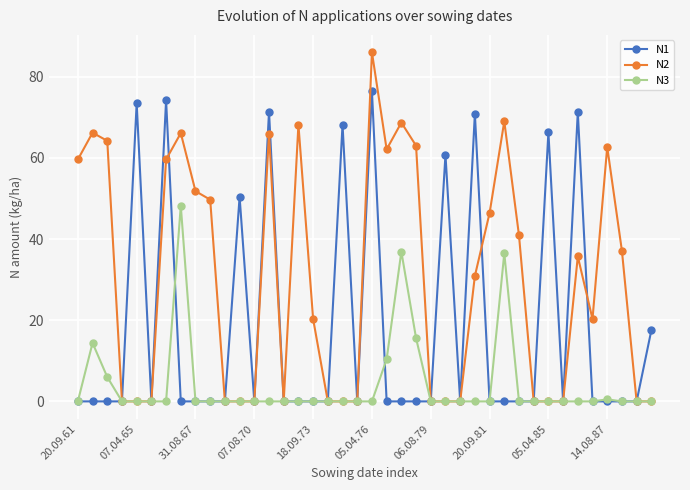

What is the greatest value displayed?

86.0